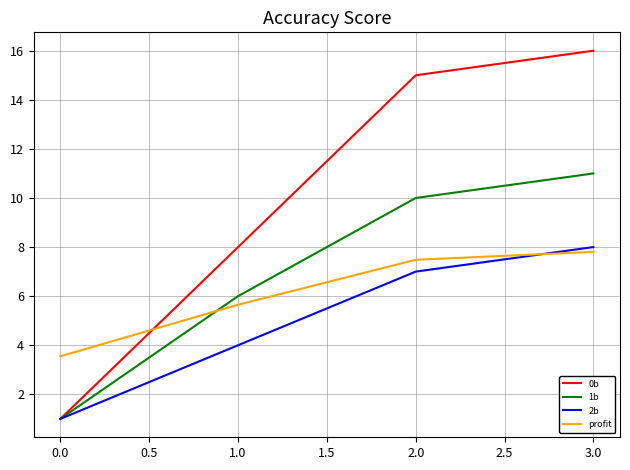

What position from the left is 0.0?

1